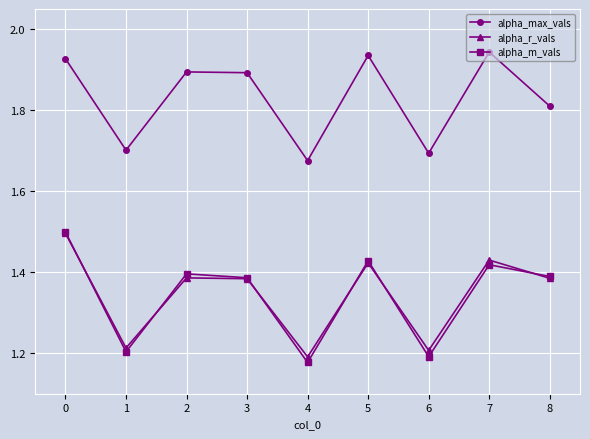

Is it true that alpha_r_vals equals 1.8 at 4?

False